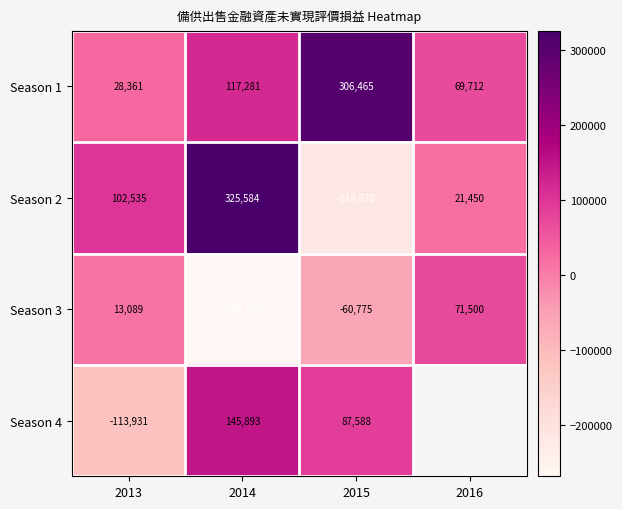

Count the Season 1 values in the range 69712 to 306465.

3